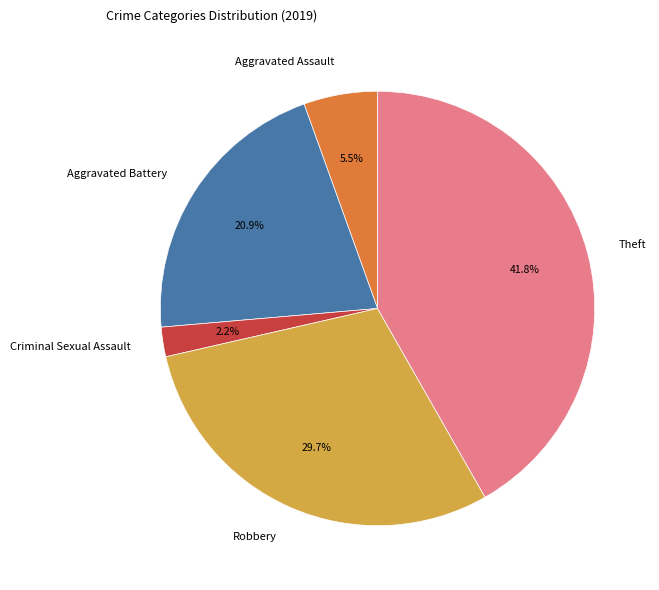

Which slice is the largest?

Theft